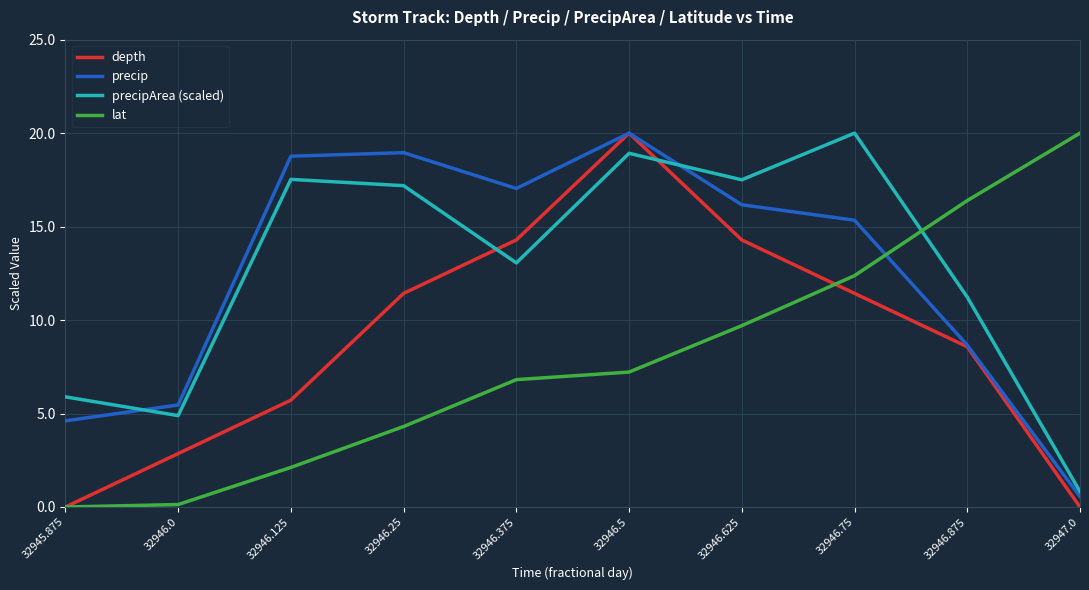

Which category has the highest value in the precipArea (scaled) series?

32946.75